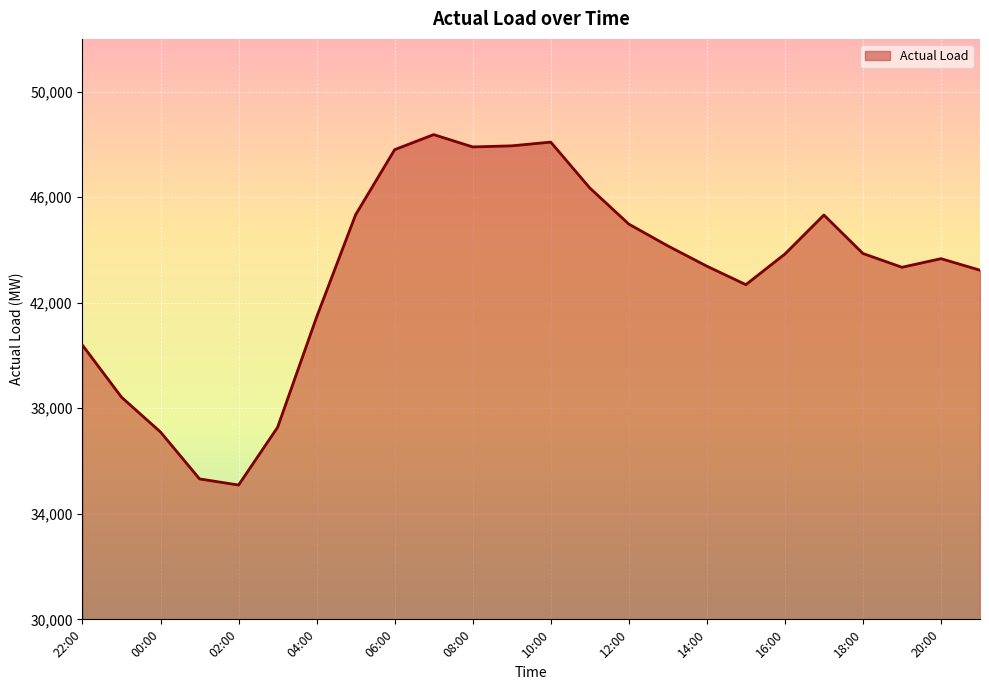

What is the minimum value shown in the chart?

35090.8